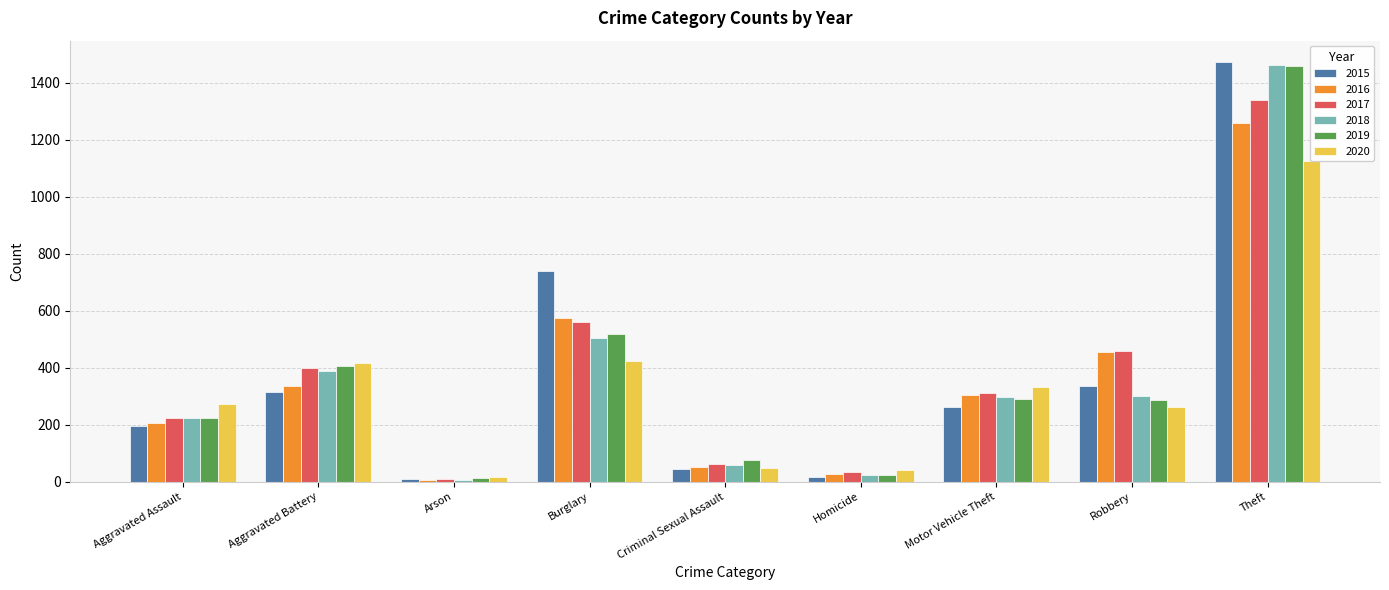

List the labels in order of 2015 value, largest first.

Theft, Burglary, Robbery, Aggravated Battery, Motor Vehicle Theft, Aggravated Assault, Criminal Sexual Assault, Homicide, Arson